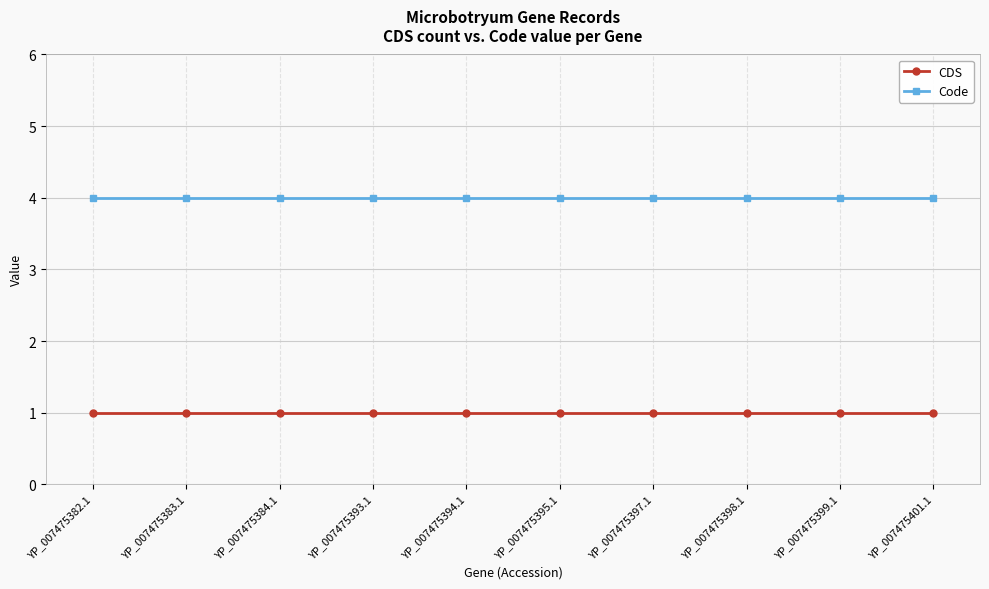

Rank the series at YP_007475384.1 from highest to lowest value.

Code, CDS